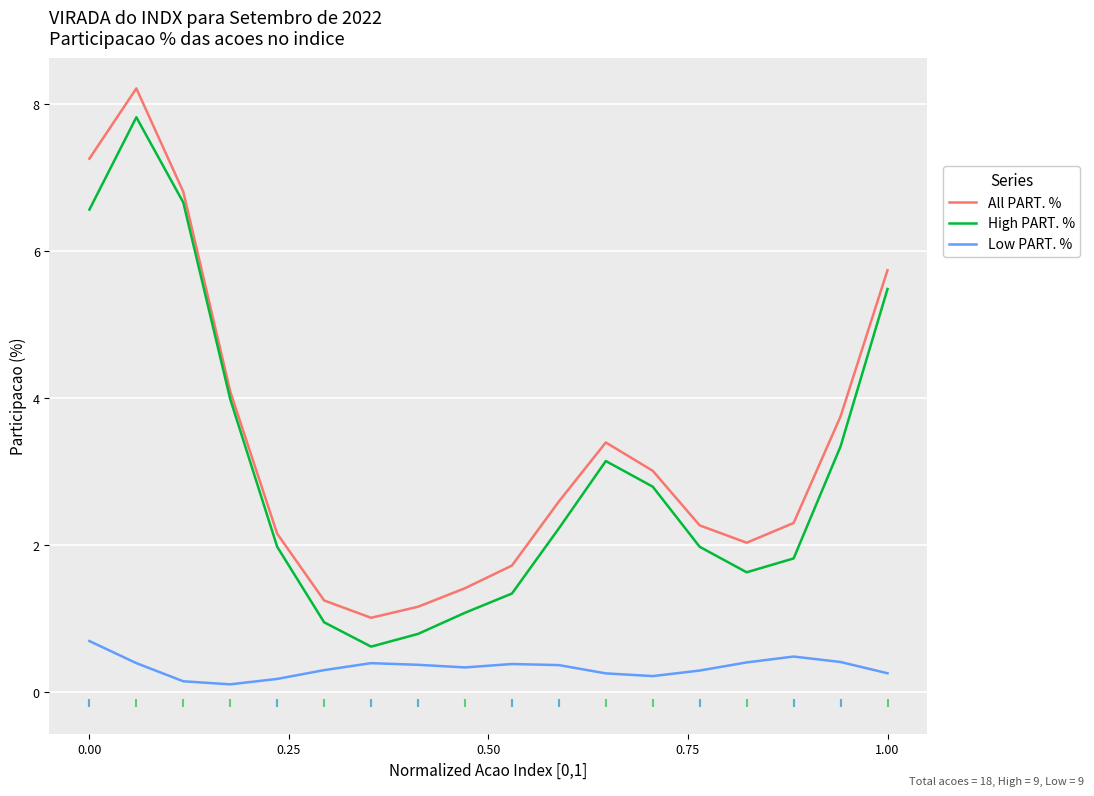

What is the lowest value of the High PART. % series?

0.6